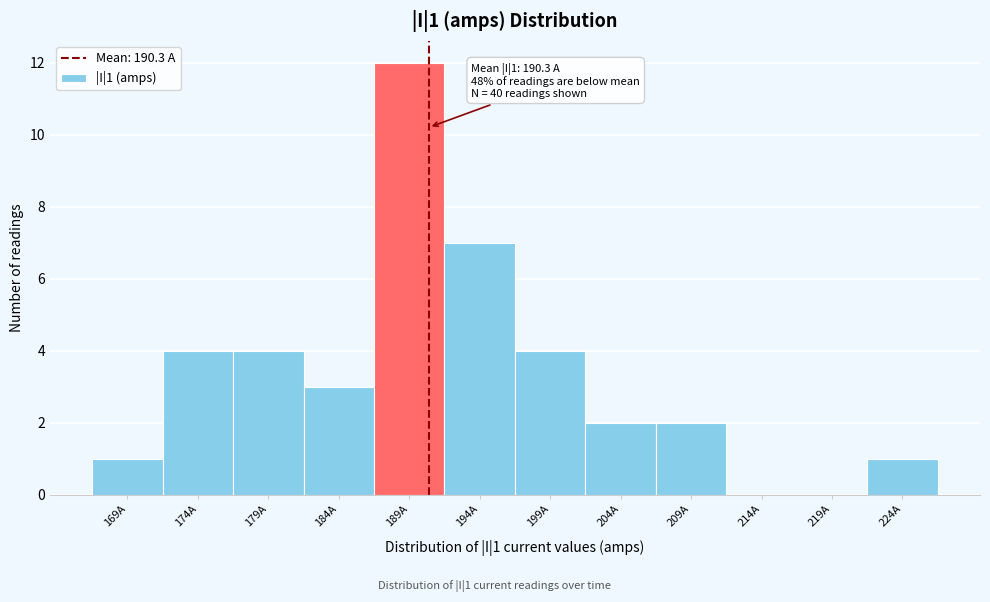

Which range on the x-axis has the tallest bar?

186.5 to 191.5